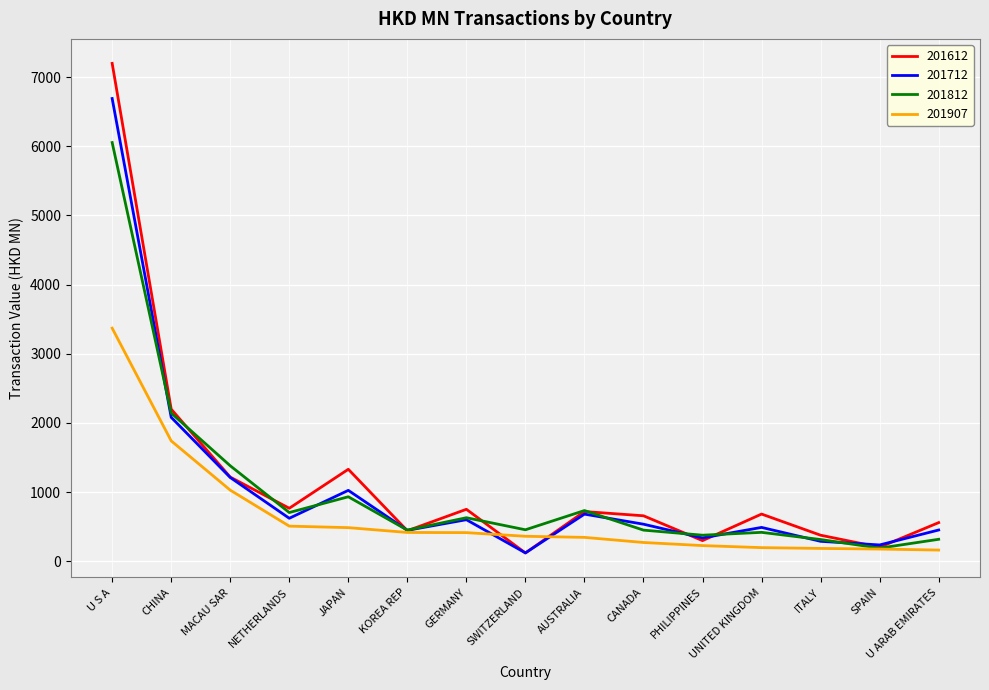

Which category has the highest value in the 201612 series?

U S A